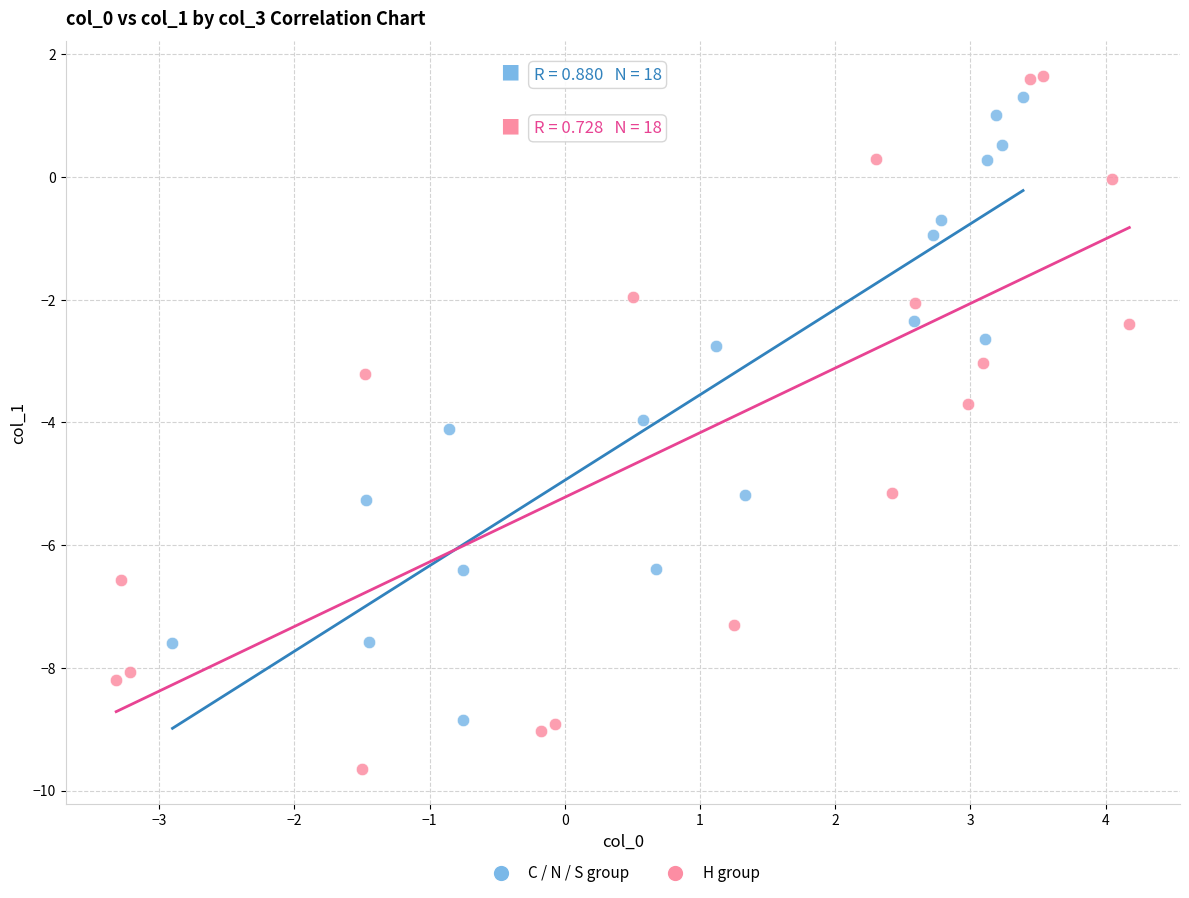

What are all the series names shown in the legend?

C / N / S group, H group